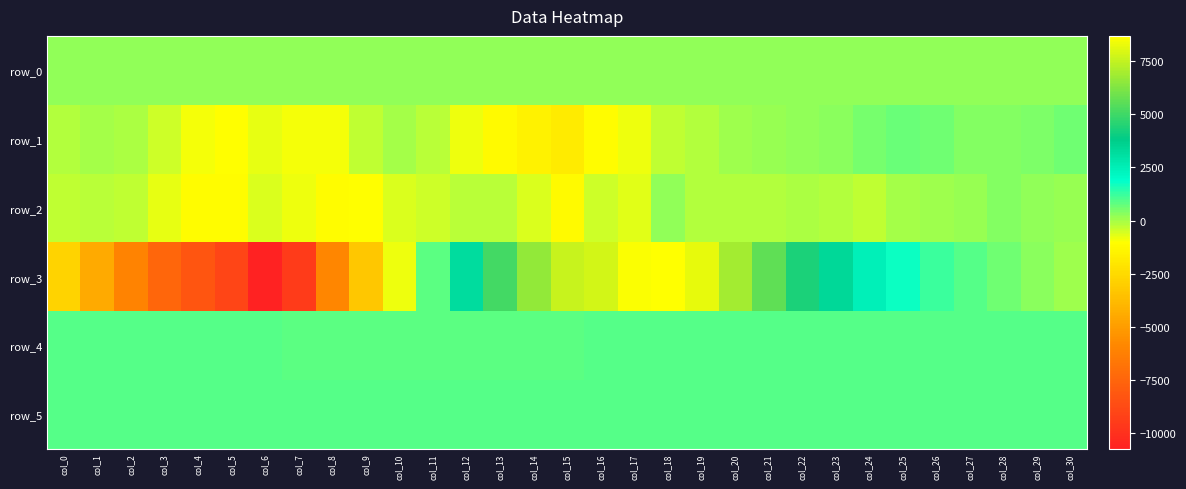

Reading right to left, transcribe all the data shown in this chart.

row_0: col_30=204.6	col_29=204.6	col_28=204.5	col_27=204.5	col_26=204.4	col_25=204.4	col_24=204.3	col_23=204.3	col_22=204.3	col_21=204.2	col_20=204.1	col_19=204.1	col_18=204.0	col_17=204.0	col_16=203.9	col_15=203.9	col_14=203.9	col_13=203.8	col_12=203.7	col_11=203.7	col_10=203.6	col_9=203.6	col_8=203.5	col_7=203.5	col_6=203.4	col_5=203.4	col_4=203.3	col_3=203.3	col_2=203.2	col_1=203.1	col_0=203.1
row_1: col_30=582.0	col_29=467.0	col_28=369.0	col_27=414.0	col_26=633.0	col_25=696.0	col_24=503.0	col_23=283.0	col_22=222.0	col_21=189.0	col_20=115.0	col_19=-153.0	col_18=-267.0	col_17=-858.0	col_16=-1160.0	col_15=-1793.0	col_14=-1522.0	col_13=-1223.0	col_12=-793.0	col_11=-222.0	col_10=21.0	col_9=-311.0	col_8=-898.0	col_7=-905.0	col_6=-759.0	col_5=-1048.0	col_4=-875.0	col_3=-440.0	col_2=-43.0	col_1=27.0	col_0=-176.0
row_2: col_30=173.0	col_29=264.0	col_28=367.0	col_27=176.0	col_26=81.0	col_25=26.0	col_24=-272.0	col_23=-133.0	col_22=-96.0	col_21=-118.0	col_20=-145.0	col_19=-176.0	col_18=220.0	col_17=-684.0	col_16=-429.0	col_15=-1203.0	col_14=-571.0	col_13=-211.0	col_12=-234.0	col_11=-475.0	col_10=-612.0	col_9=-1023.0	col_8=-1118.0	col_7=-804.0	col_6=-576.0	col_5=-1113.0	col_4=-1109.0	col_3=-732.0	col_2=-332.0	col_1=-203.0	col_0=-308.0
row_3: col_30=45.0	col_29=280.0	col_28=588.0	col_27=919.0	col_26=1235.0	col_25=1735.0	col_24=2462.0	col_23=3343.0	col_22=4301.0	col_21=5620.0	col_20=6921.0	col_19=8215.0	col_18=8694.0	col_17=8597.0	col_16=7806.0	col_15=7572.0	col_14=6588.0	col_13=5124.0	col_12=3164.0	col_11=845.0	col_10=-859.0	col_9=-3250.0	col_8=-5902.0	col_7=-9484.0	col_6=-10733.0	col_5=-9007.0	col_4=-8284.0	col_3=-7399.0	col_2=-6062.0	col_1=-4492.0	col_0=-2778.0
row_4: col_30=916.0	col_29=920.0	col_28=916.0	col_27=914.0	col_26=921.0	col_25=916.0	col_24=916.0	col_23=915.0	col_22=909.0	col_21=910.0	col_20=908.0	col_19=907.0	col_18=908.0	col_17=913.0	col_16=881.0	col_15=875.0	col_14=874.0	col_13=870.0	col_12=870.0	col_11=873.0	col_10=872.0	col_9=866.0	col_8=873.0	col_7=874.0	col_6=896.0	col_5=905.0	col_4=912.0	col_3=908.0	col_2=905.0	col_1=906.0	col_0=916.0
row_5: col_30=895.0	col_29=892.0	col_28=897.0	col_27=895.0	col_26=895.0	col_25=896.0	col_24=897.0	col_23=895.0	col_22=897.0	col_21=889.0	col_20=890.0	col_19=904.0	col_18=904.0	col_17=904.0	col_16=894.0	col_15=900.0	col_14=900.0	col_13=905.0	col_12=905.0	col_11=909.0	col_10=908.0	col_9=903.0	col_8=908.0	col_7=899.0	col_6=905.0	col_5=898.0	col_4=895.0	col_3=903.0	col_2=896.0	col_1=895.0	col_0=896.0